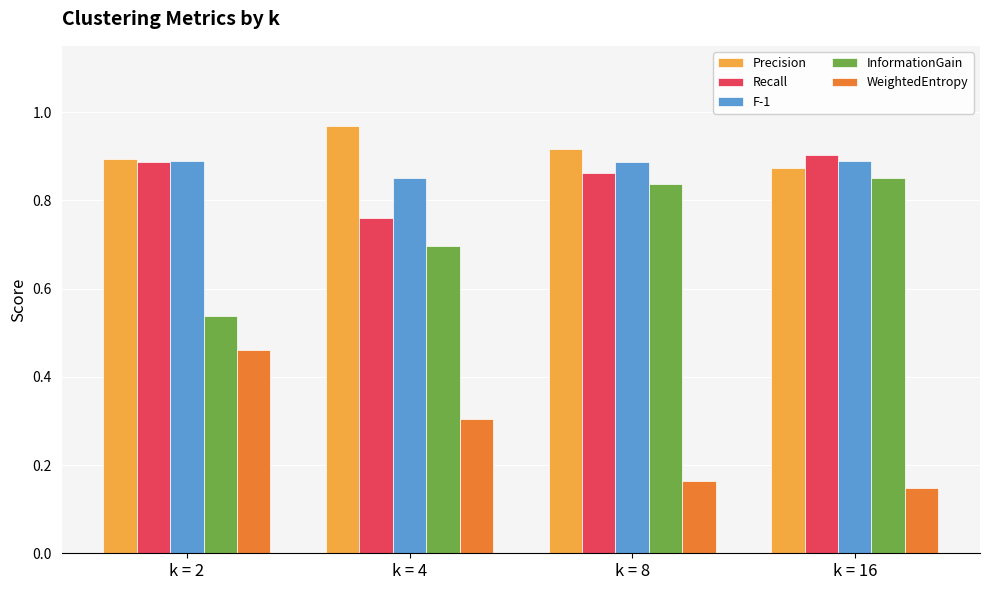

What is the spread (max minus min) of values at k = 2?

0.4